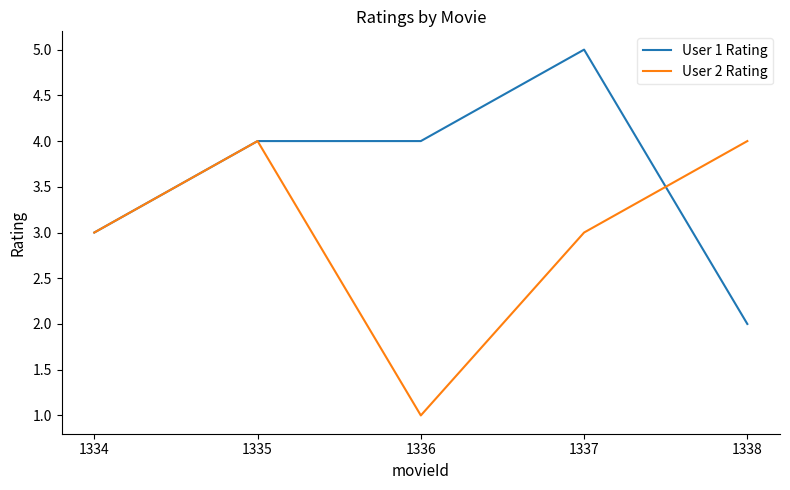

Is it true that User 2 Rating equals 1 at 1336?

True